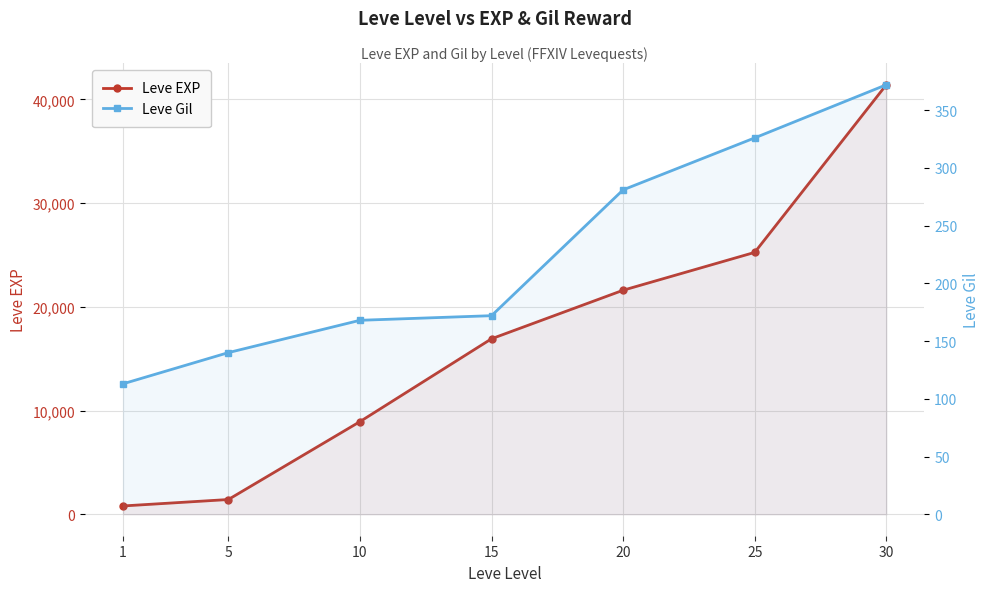

How many data points in Leve Gil are above 172?

3